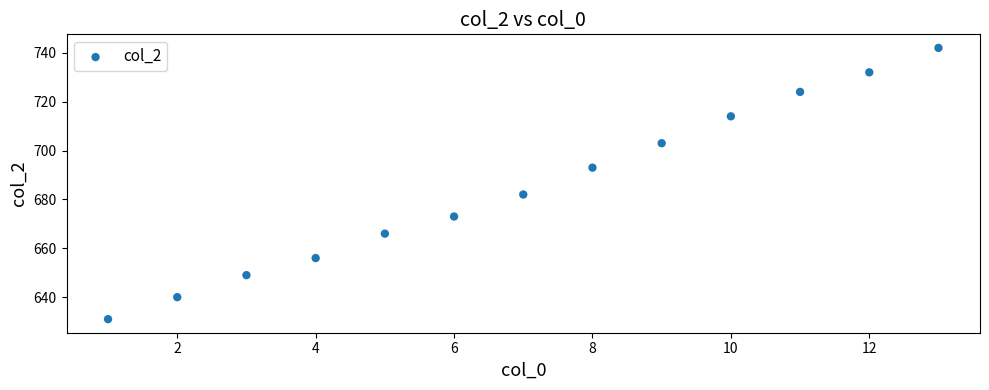

What is the range of Y values (max minus min)?

111